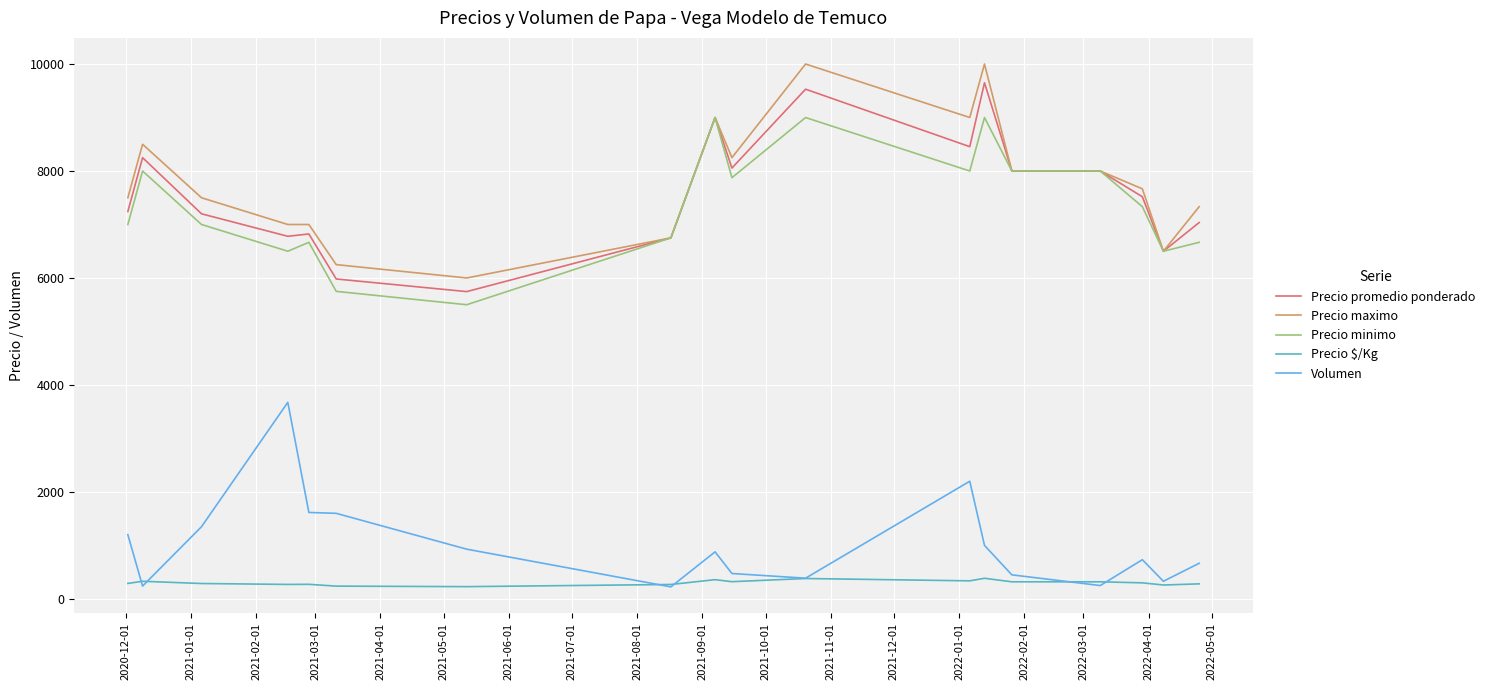

Which series has the largest total across all categories?

Precio maximo